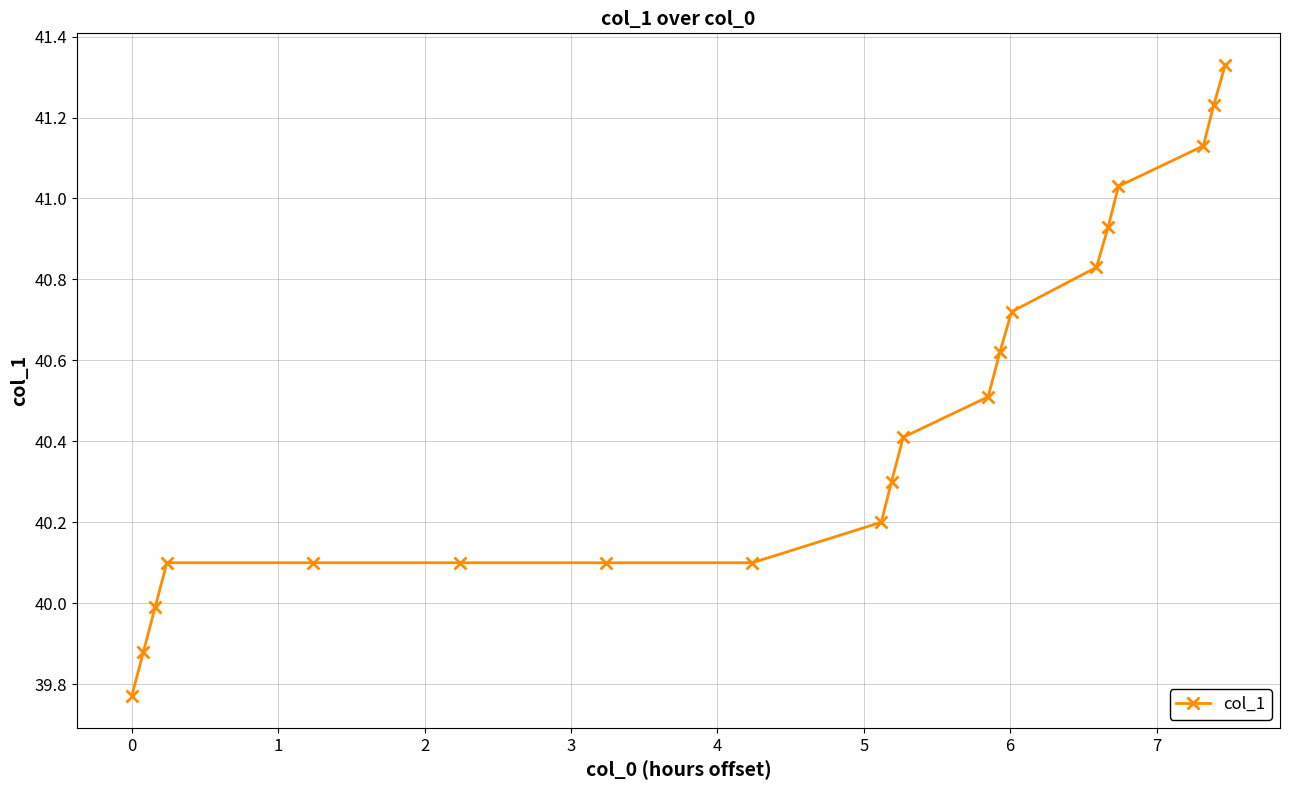

What is the value of the 9th point from the left?

40.2